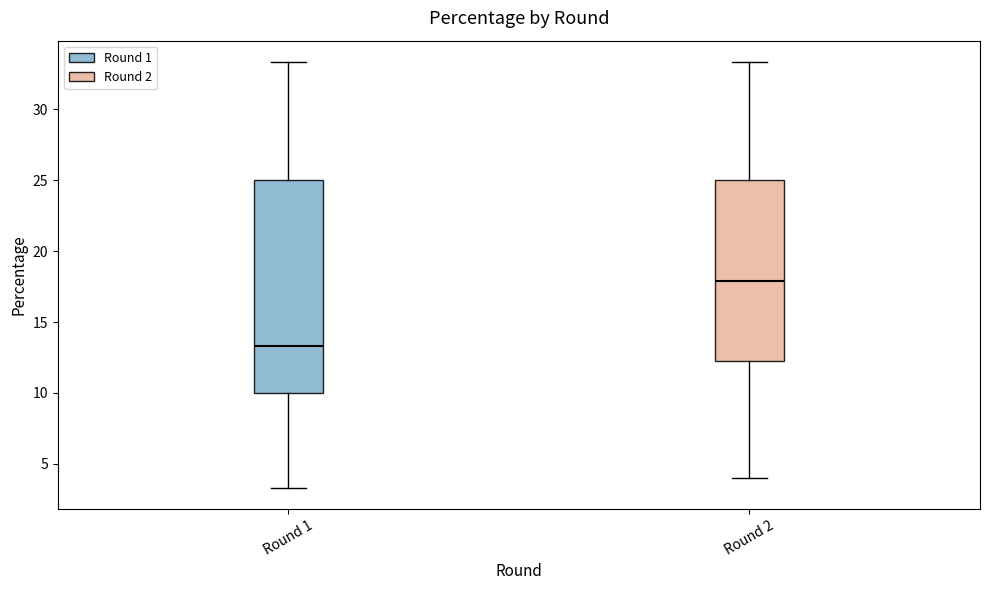

Where is the lower edge of the box for Round 1 on the y-axis? The values are not printed on the chart, so give them approximately, as read against the axis.

10.0